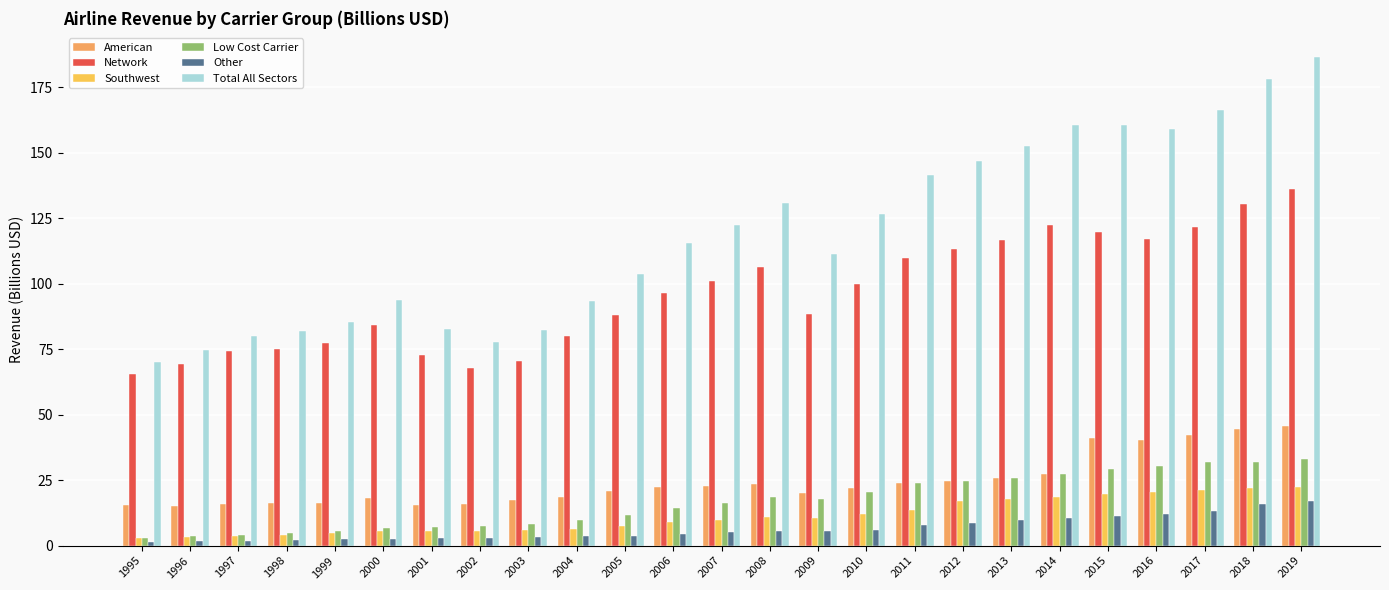

How many values in the American series exceed 22?

13